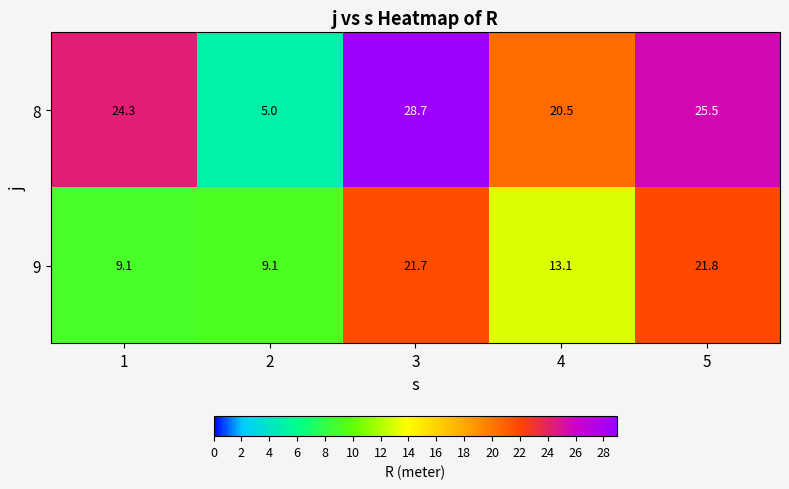

What is the spread (max minus min) of values at 1?

15.2